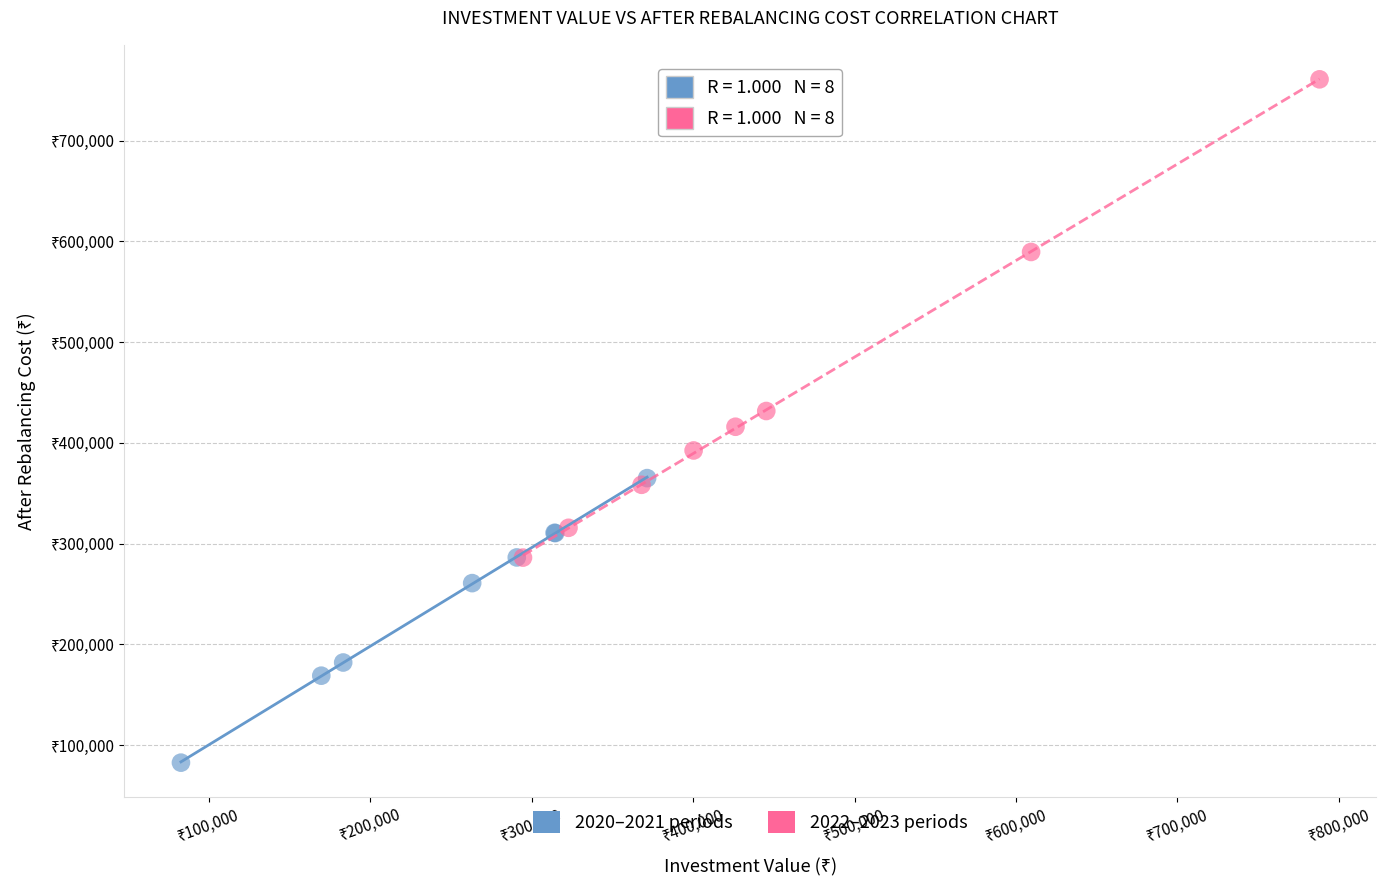

Which series contains the highest Y value?

2022–2023 periods